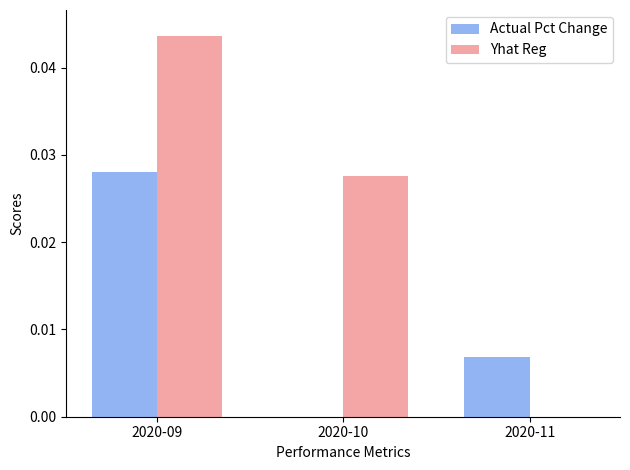

The Actual Pct Change series shows 0.0 at 2020-09. True or false?

False